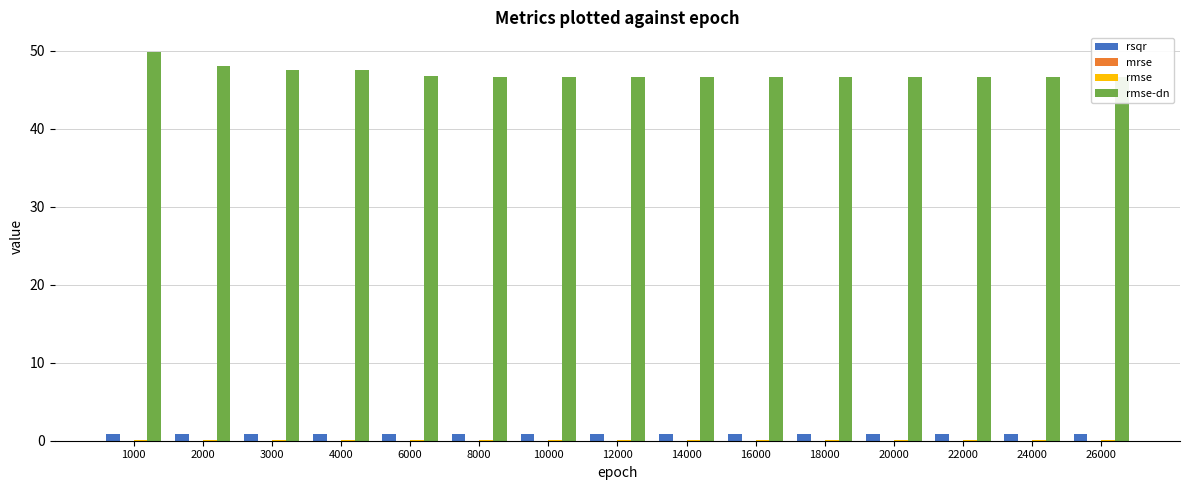

At how many categories does at least one series exceed 42?

15